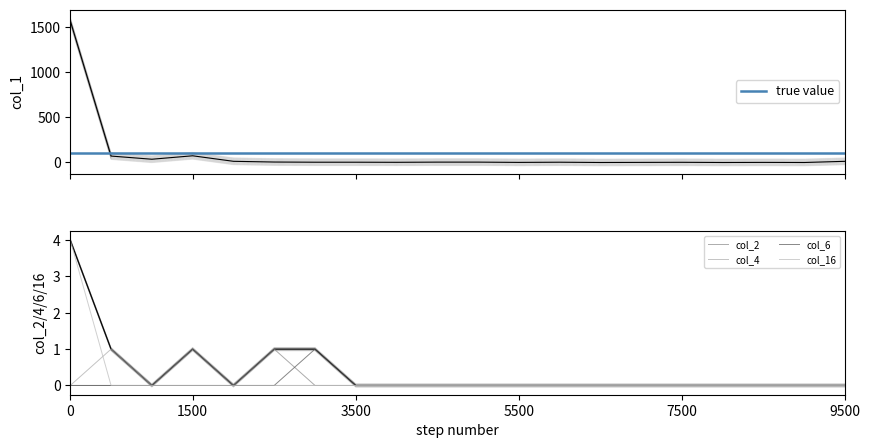

At 17, list the series in order from smallest to largest.

col_2, col_4, col_6, col_16, true value